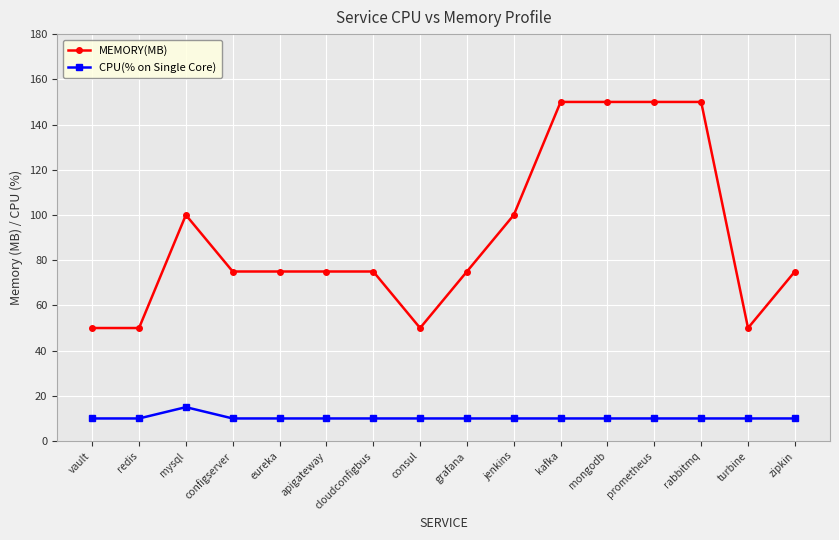

How many series are shown in this chart?

2